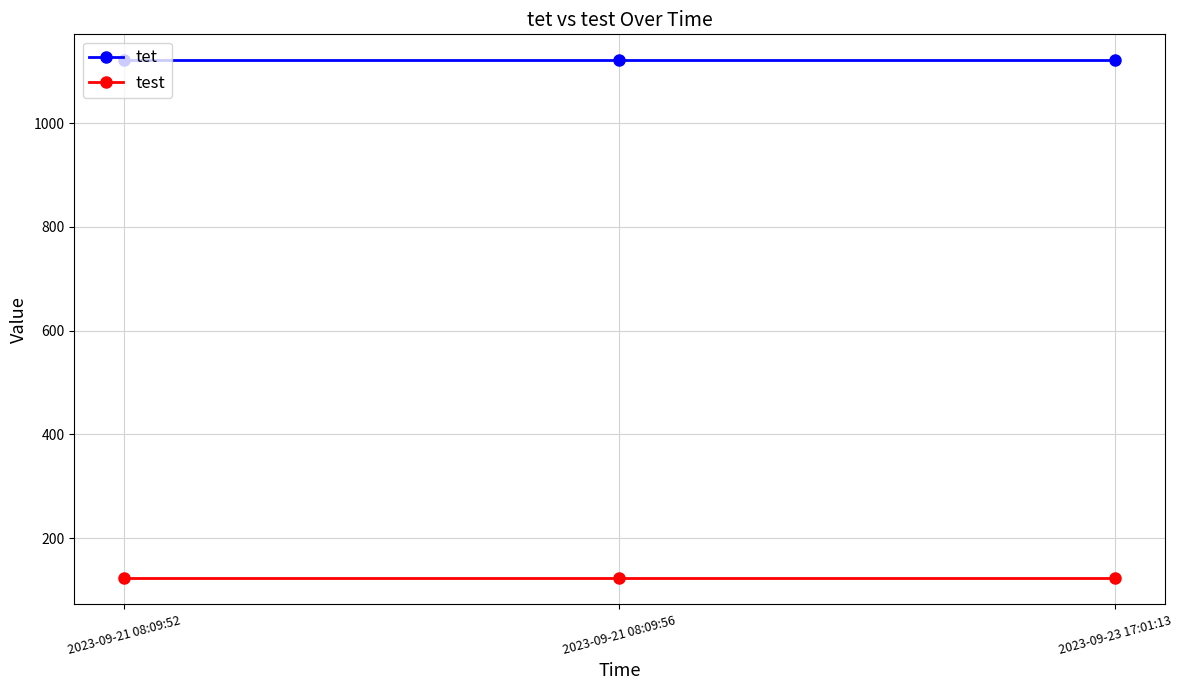

List the series in order of their peak value, lowest first.

test, tet